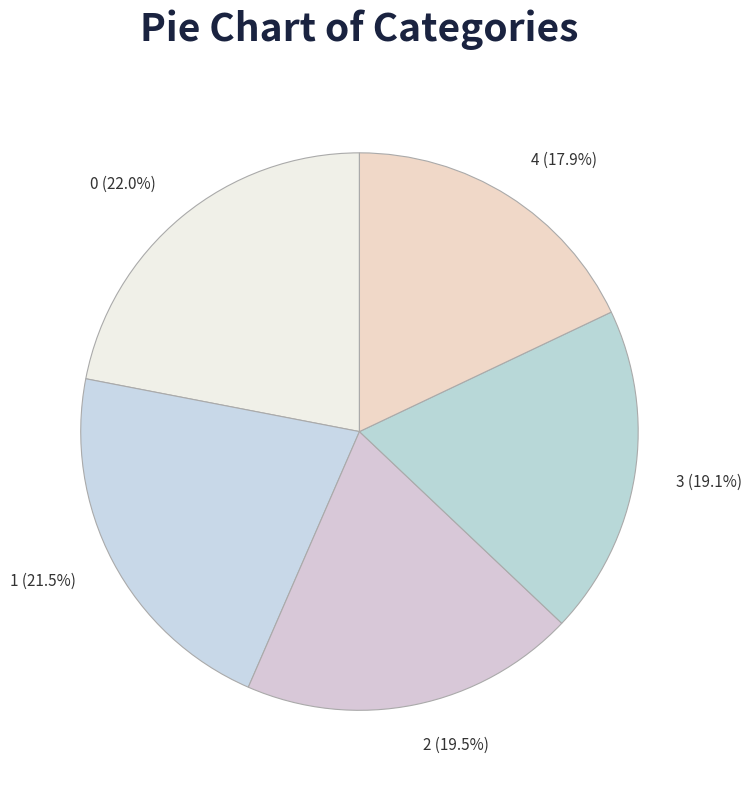

Approximately how many times larger is the value at 3 compared to 0?

0.9